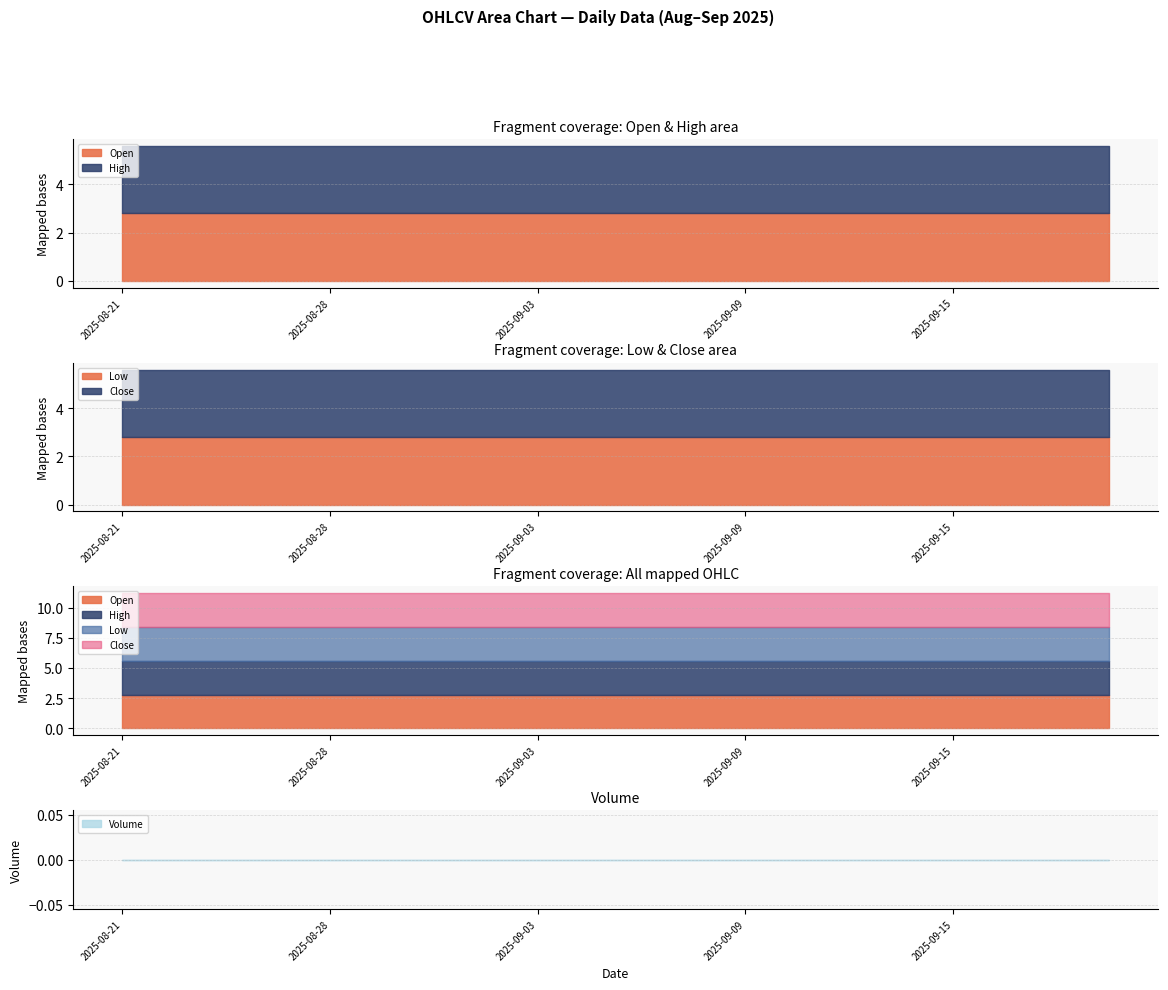

What is the total value across all series at 2025-08-28?

11.2